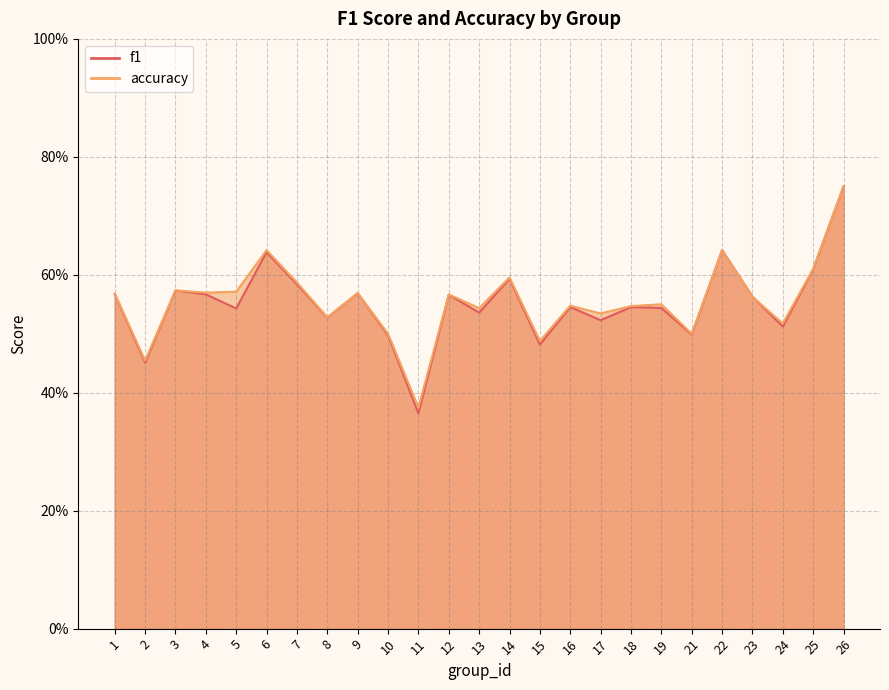

What is the lowest value of the accuracy series?

0.4